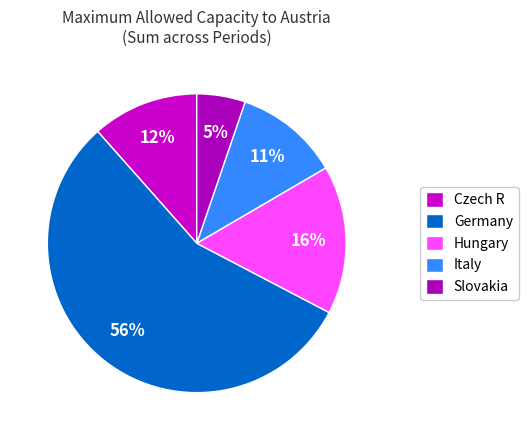

Count the number of slices in the pie.

5